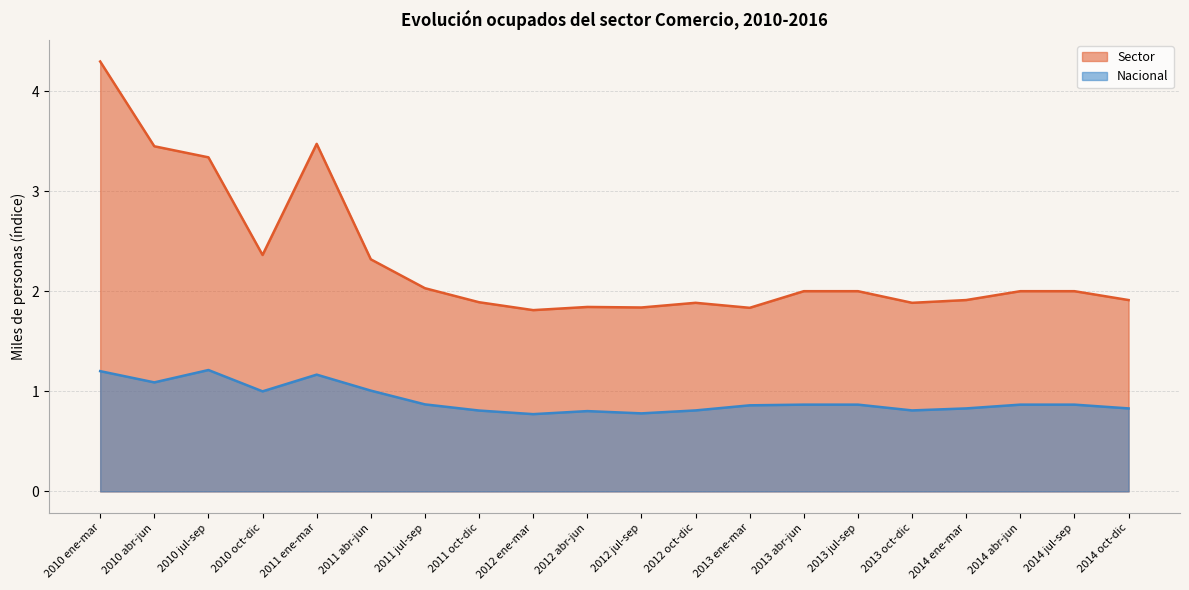

What is the label of the 13th point from the left?

2013 ene-mar